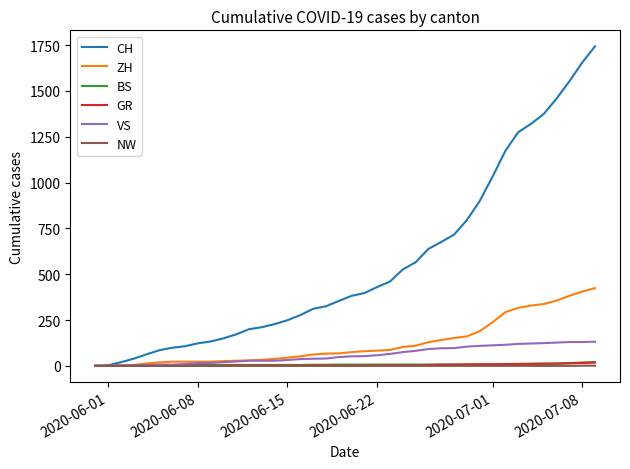

Which series has the largest range (max minus min)?

CH